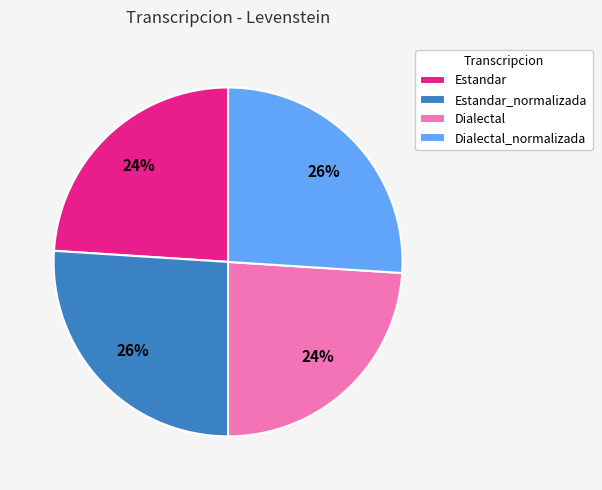

Does Estandar account for over 50% of the chart?

No